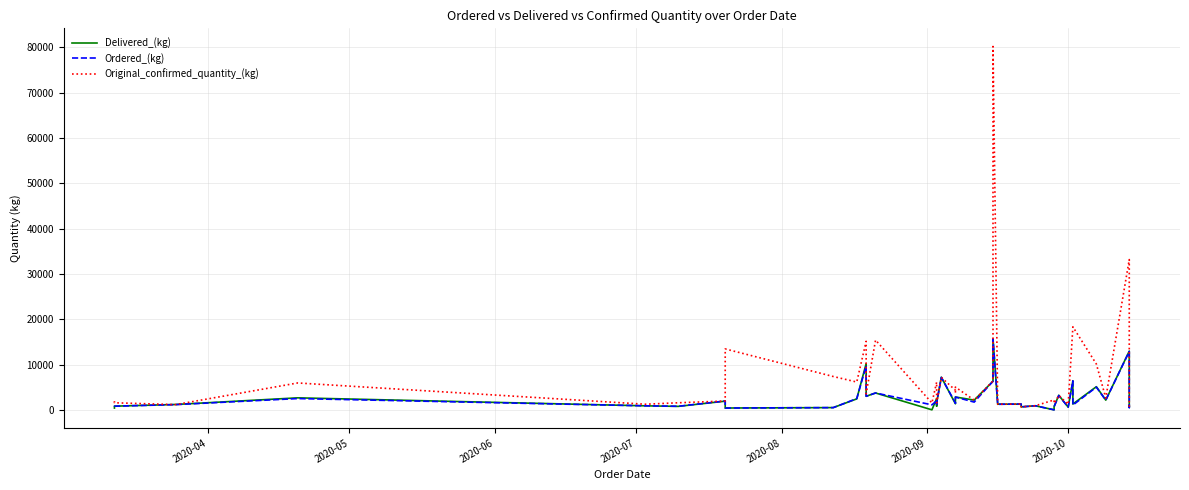

True or false: Original_confirmed_quantity_(kg) has more than 1 interior local peaks.

True